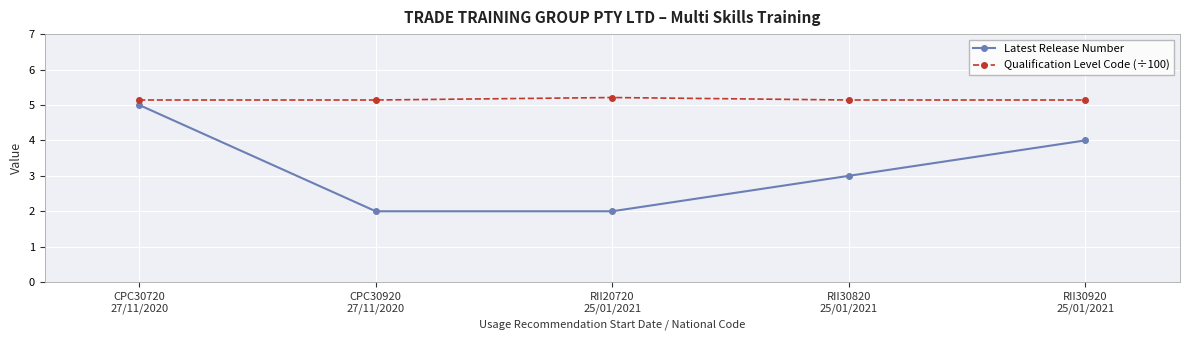

What is the minimum value shown in the chart?

2.0